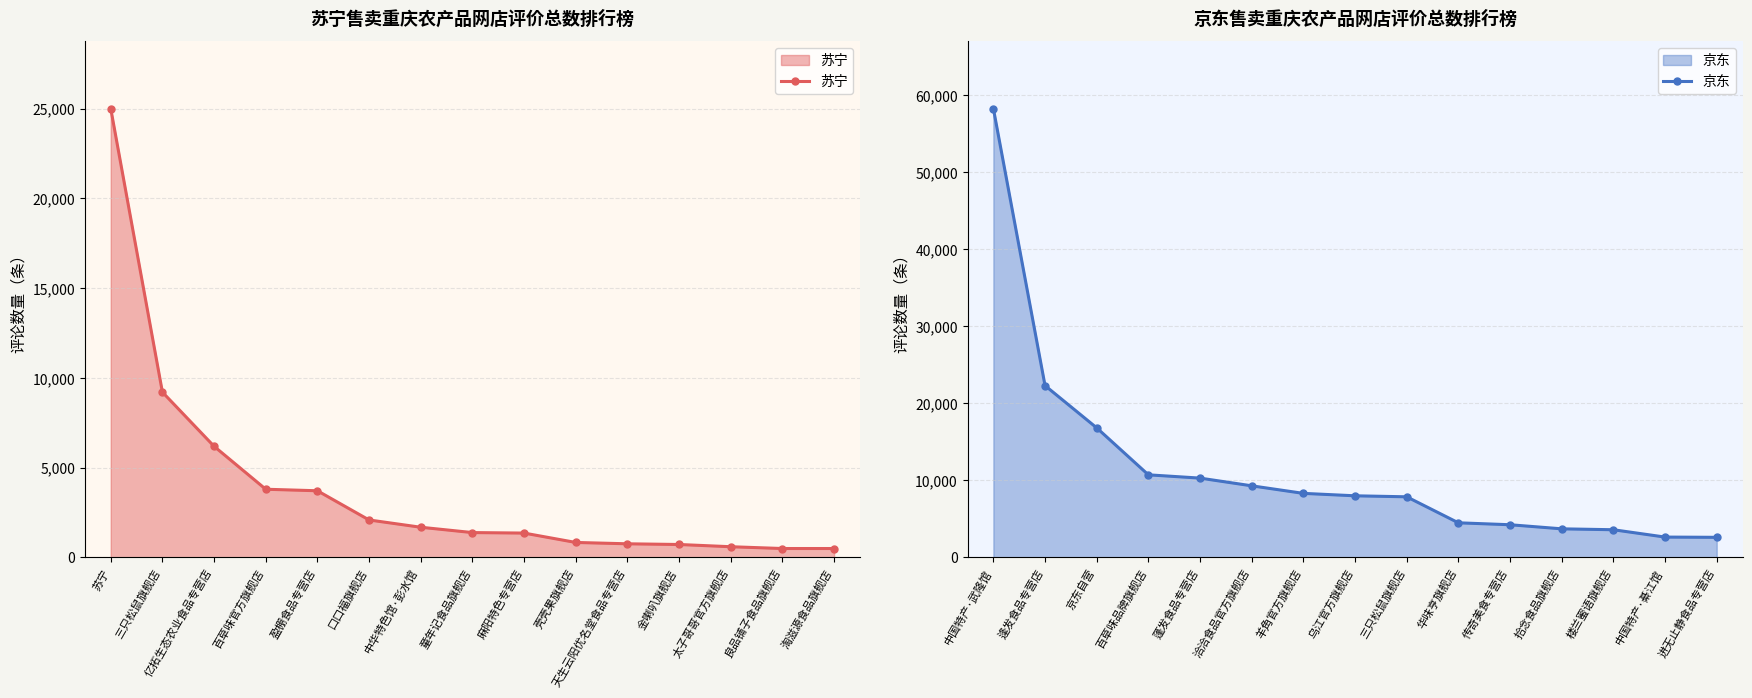

Where does the 苏宁 series first go above 1388?

苏宁